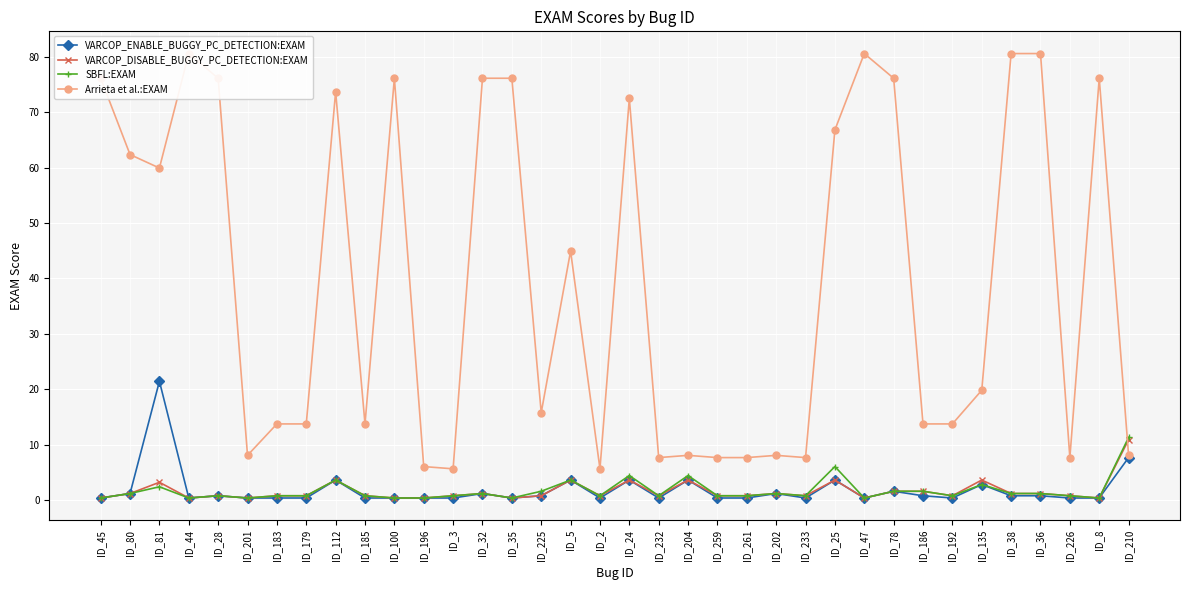

Is this an area chart (filled region under the line)?

No